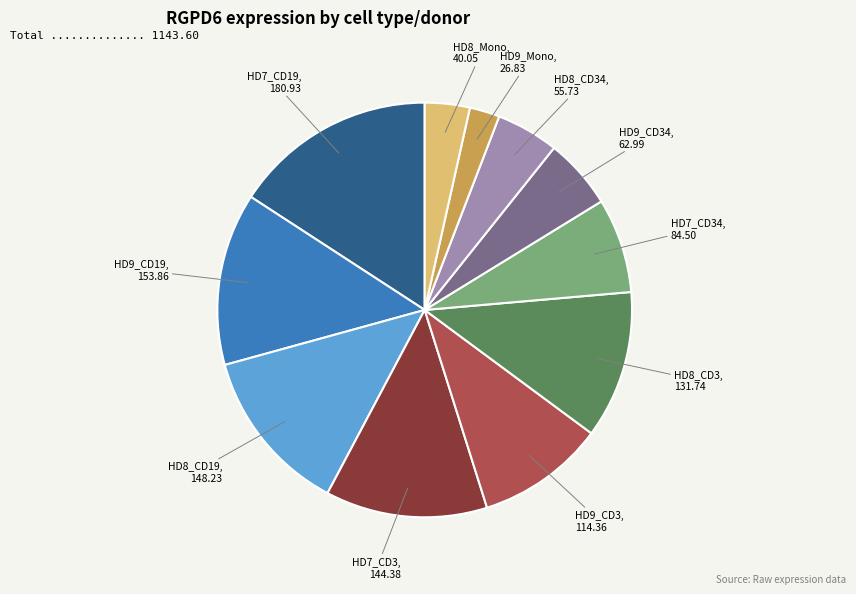

Is HD7_CD34 the majority of the pie?

No